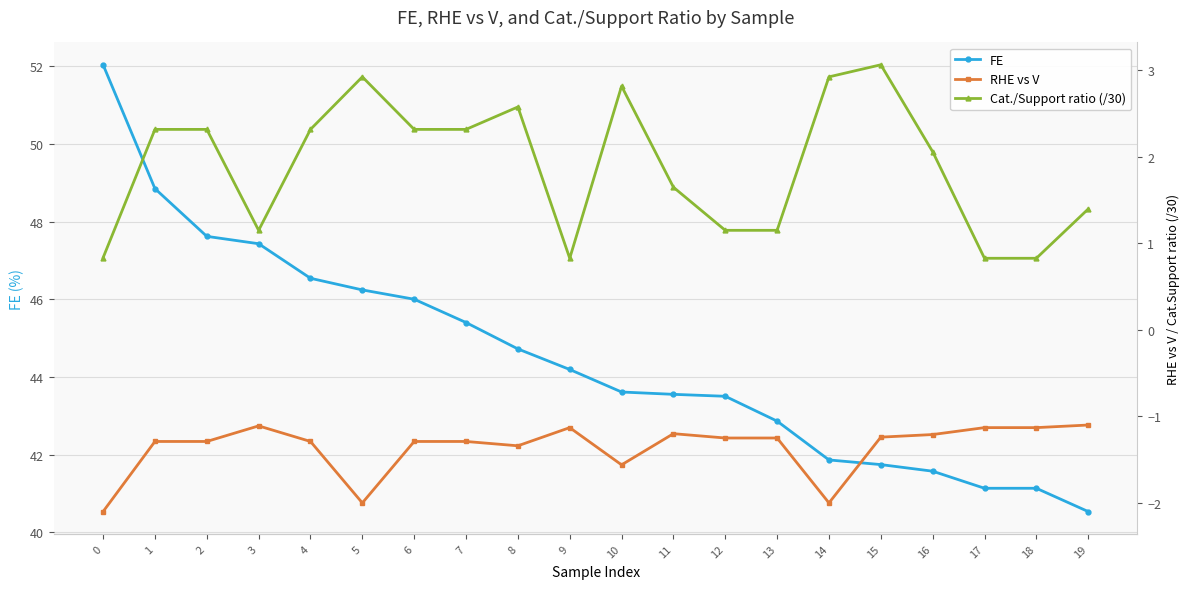

What is the spread (max minus min) of values at 16?

42.8